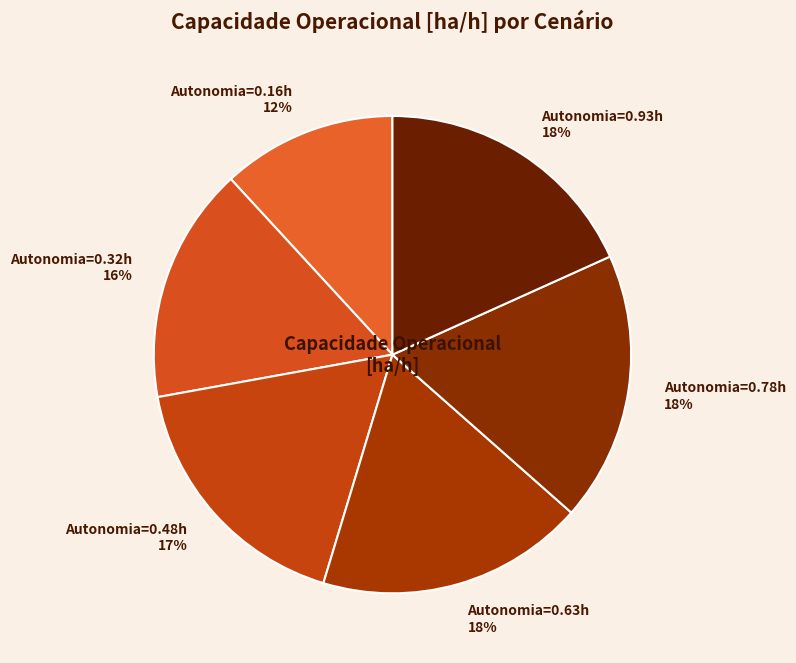

Is it true that Autonomia=0.32h is 16% of the pie?

True